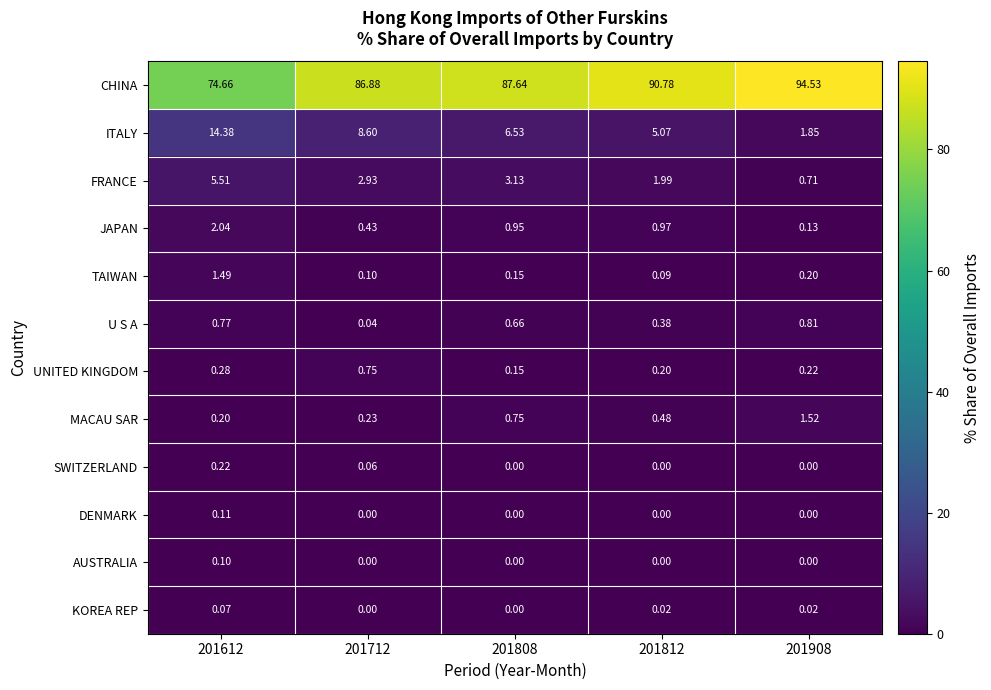

At which category is the sum across all series the highest?

201712